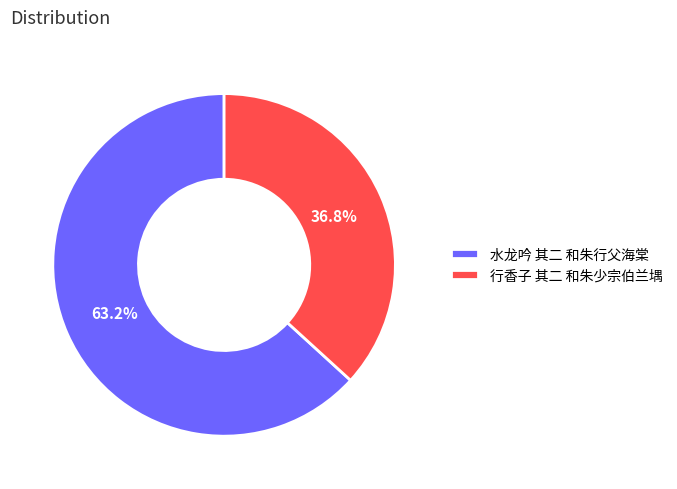

What percentage is the 行香子 其二 和朱少宗伯兰堣 slice, to the nearest percent?

37%